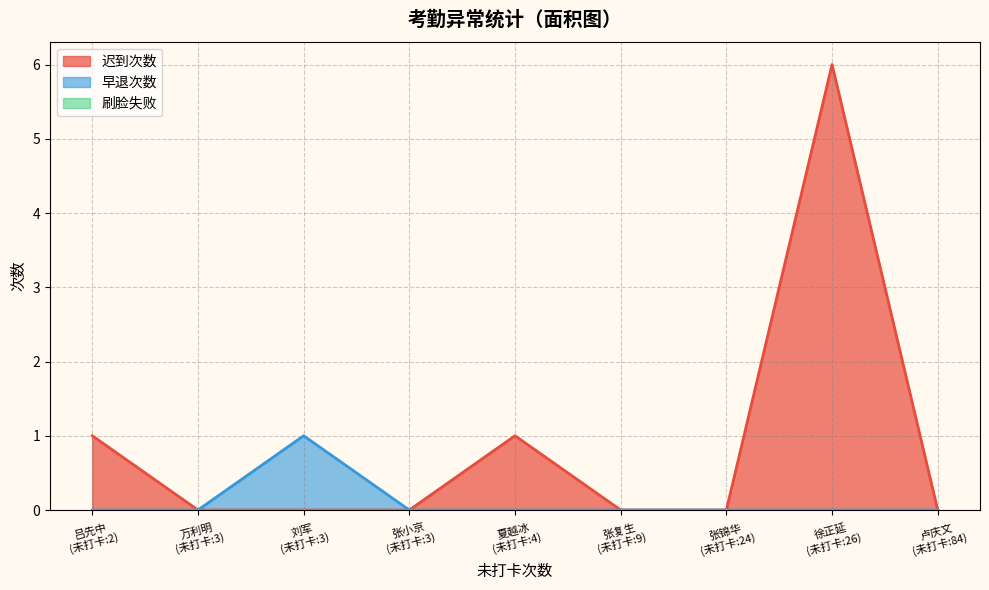

What is the difference between the maximum and minimum values in the 早退次数 series?

1